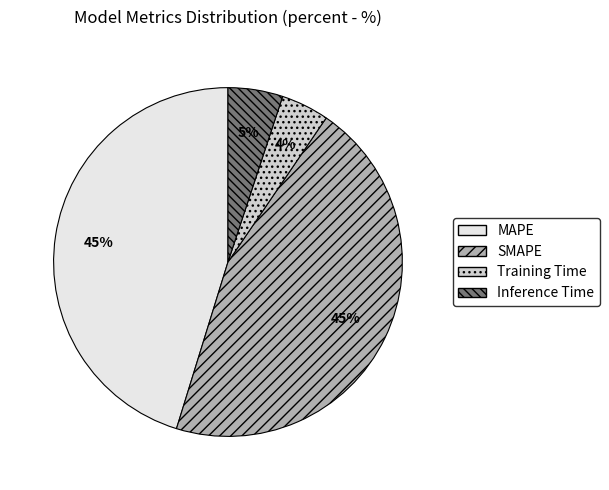

True or false: SMAPE accounts for 55% of the total.

False